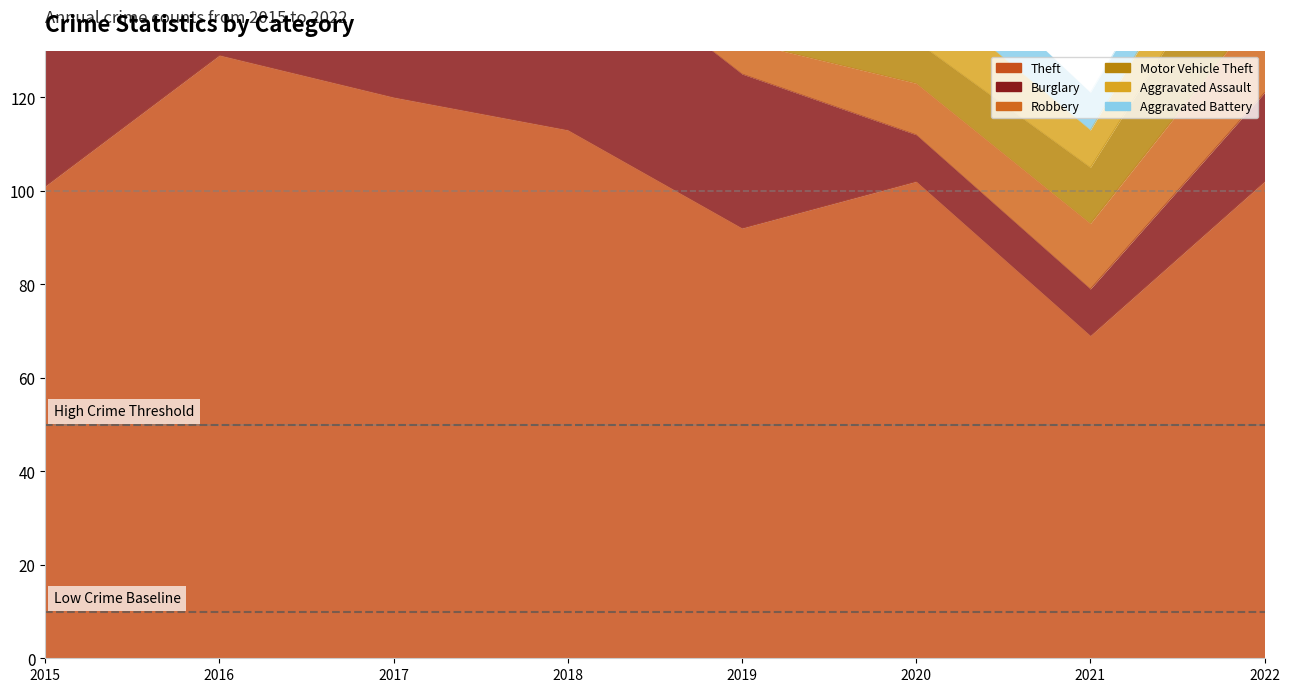

What is the value of the Aggravated Battery point at the 6th from the left?

12